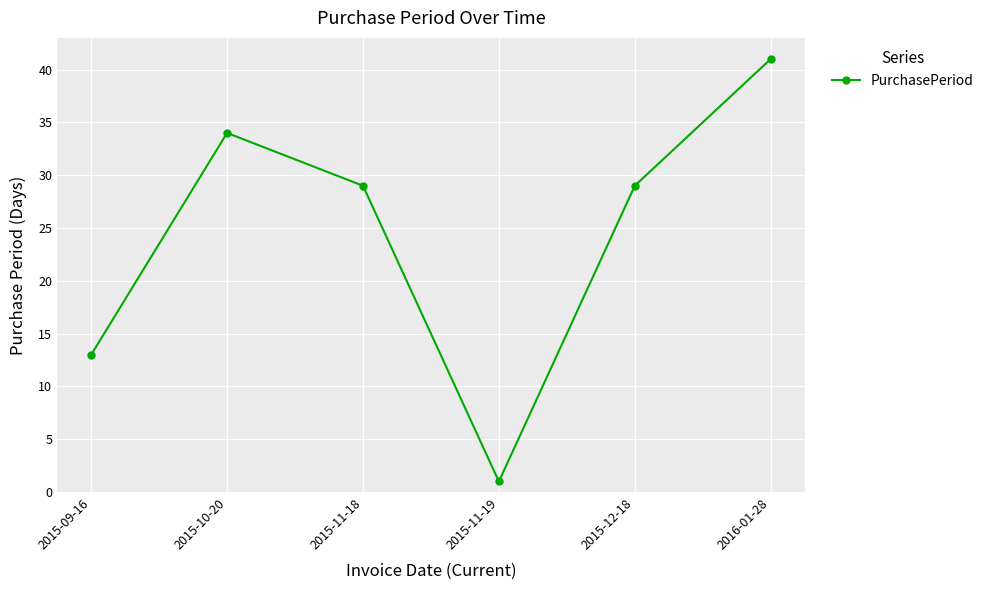

Reading left to right, extract all data points from this chart.

2015-09-16=13	2015-10-20=34	2015-11-18=29	2015-11-19=1	2015-12-18=29	2016-01-28=41